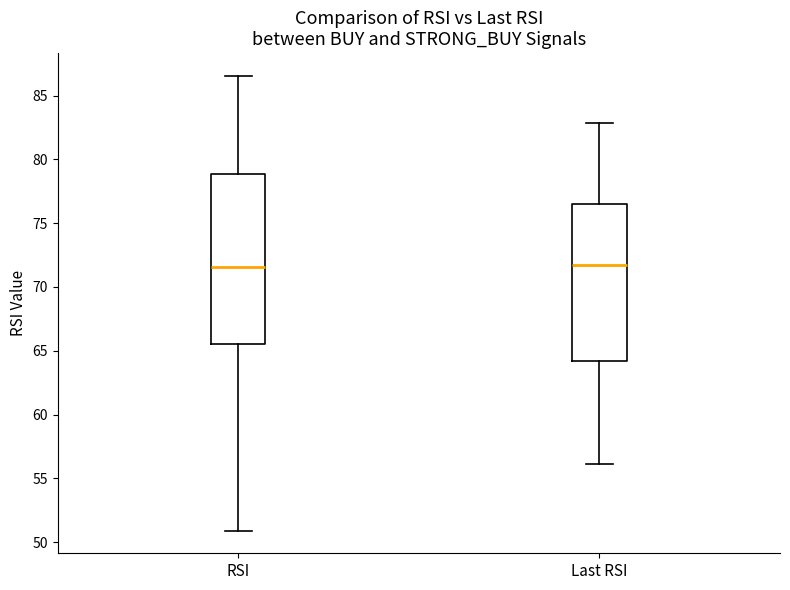

Which box is the tallest, from its lower edge to its upper edge?

RSI